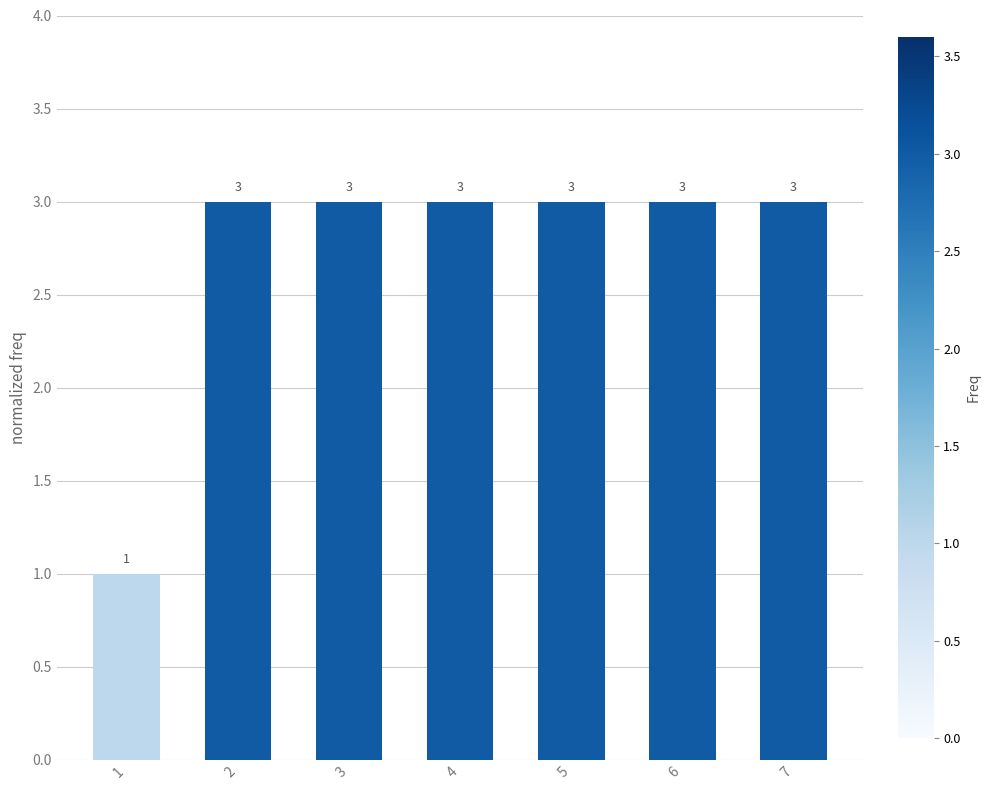

At which category does the chart reach its minimum across all series?

1